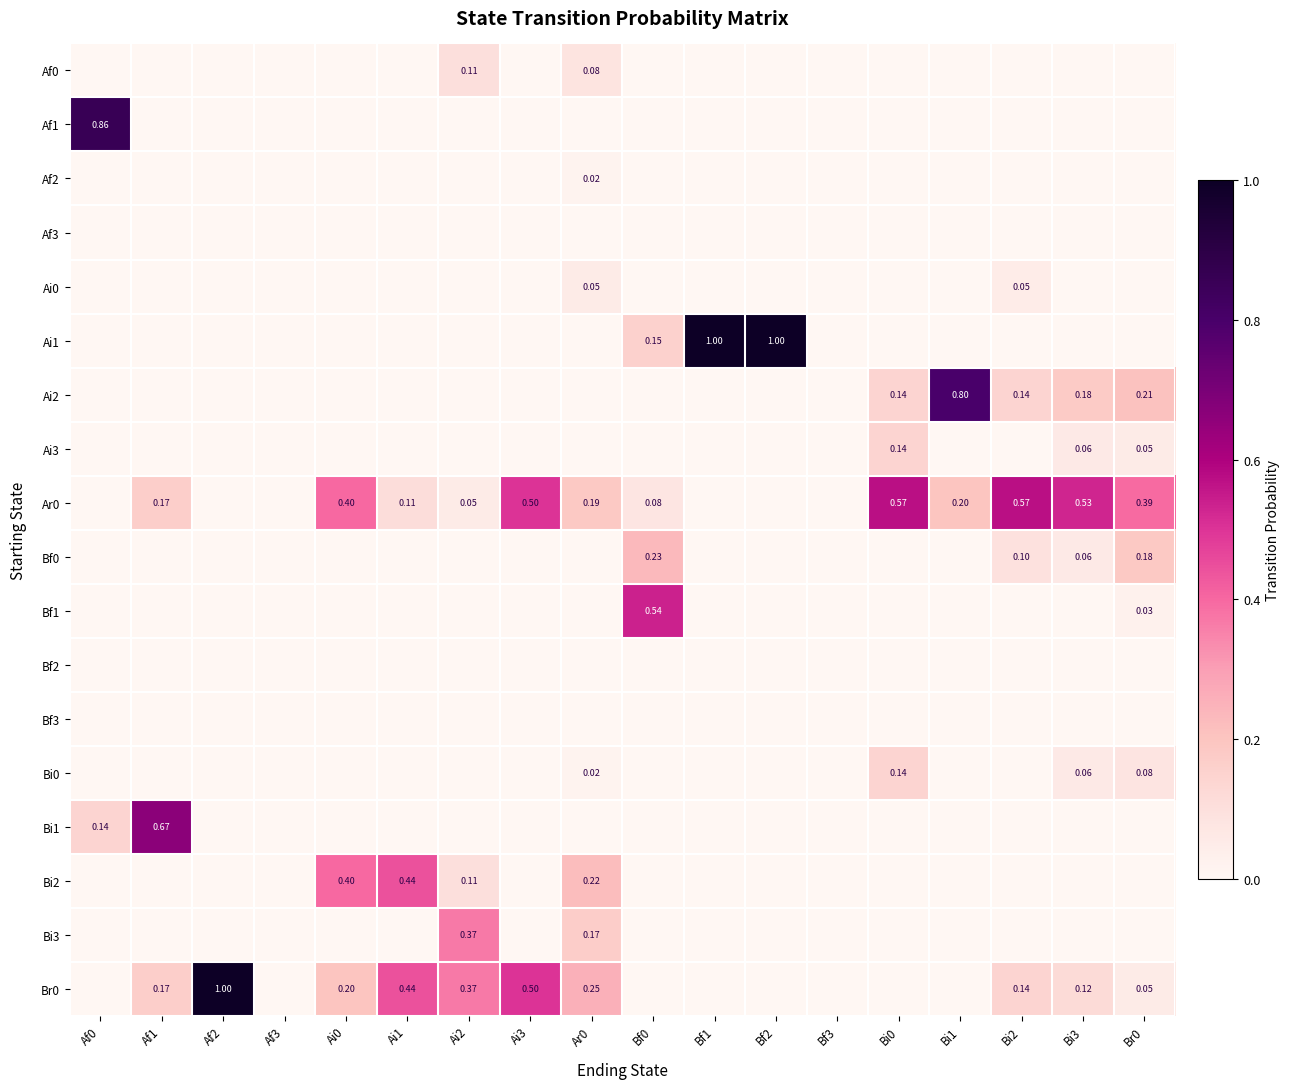

List the labels in order of Ai2 value, largest first.

Bi1, Br0, Bi3, Bi0, Bi2, Af0, Af1, Af2, Af3, Ai0, Ai1, Ai2, Ai3, Ar0, Bf0, Bf1, Bf2, Bf3